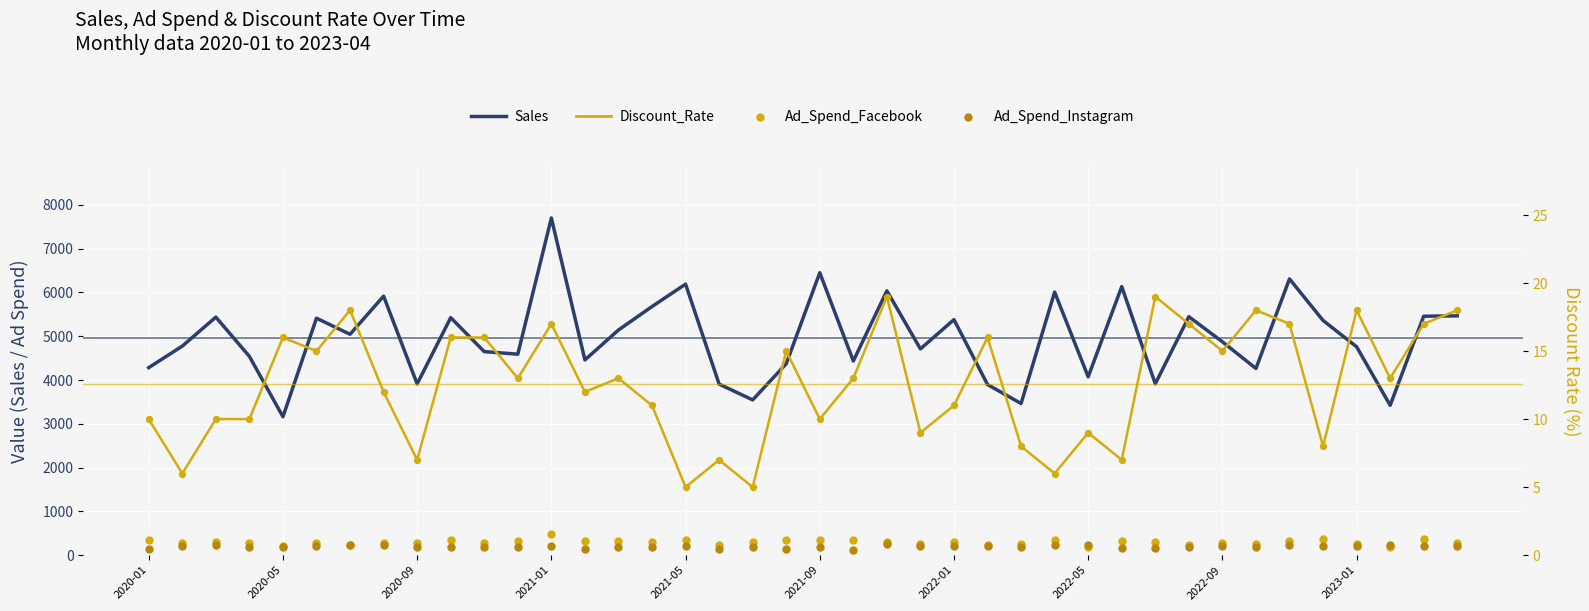

Which series has the widest spread of Y values?

Sales